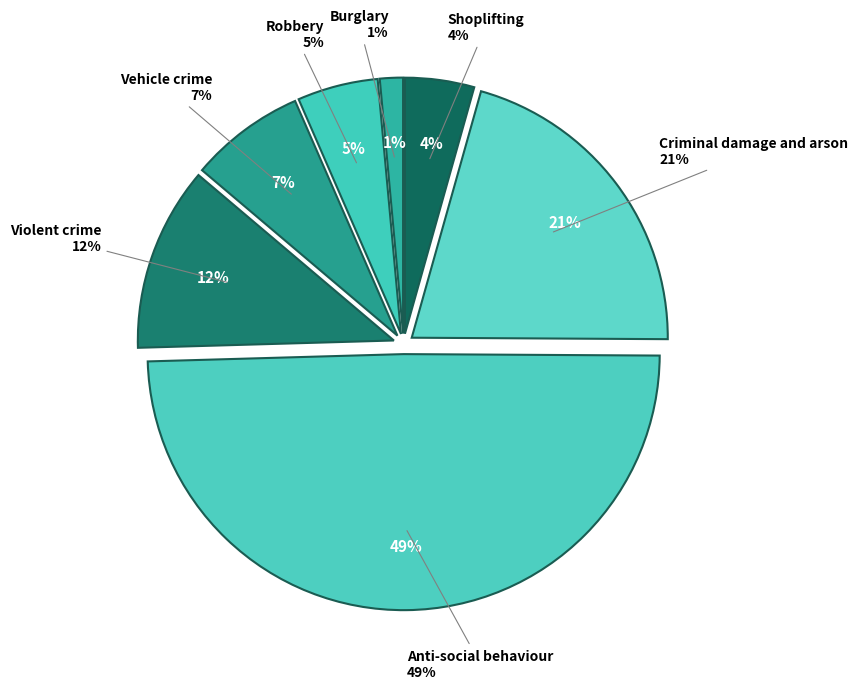

Does 21 represent more than half of the total?

No